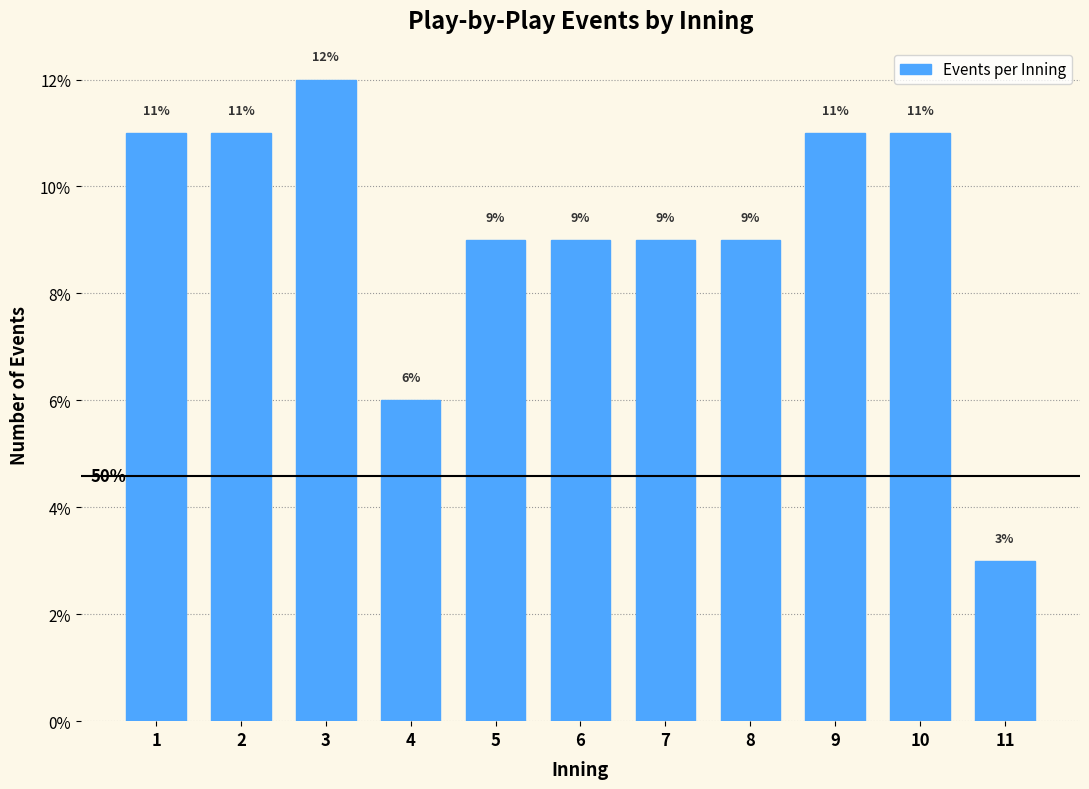

Reading left to right, transcribe all the data shown in this chart.

11	11	12	6	9	9	9	9	11	11	3